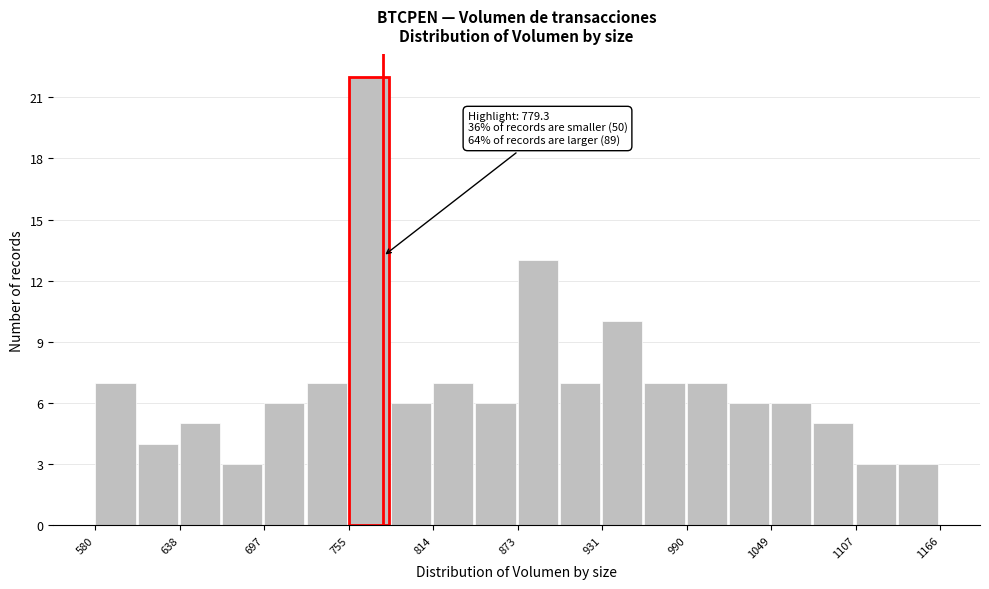

Read against the x-axis, roughly where is the centre of the tallest bar?

770